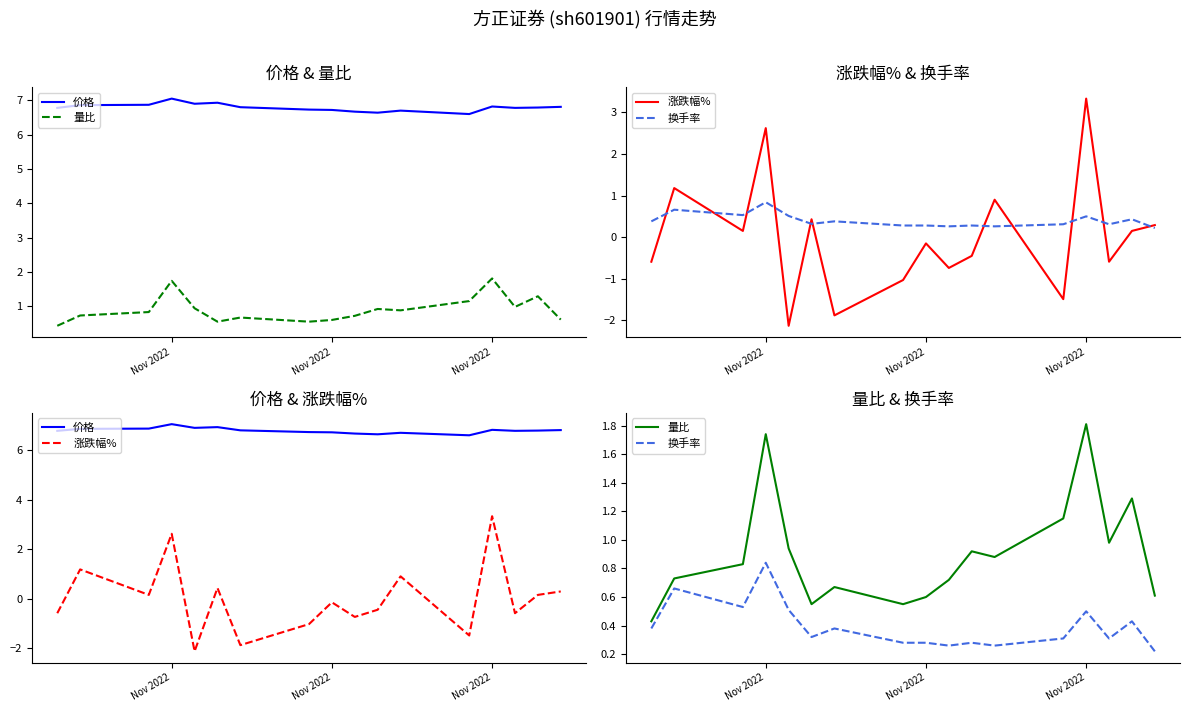

The value of 换手率 at Nov 2022 is 0.2. True or false?

False